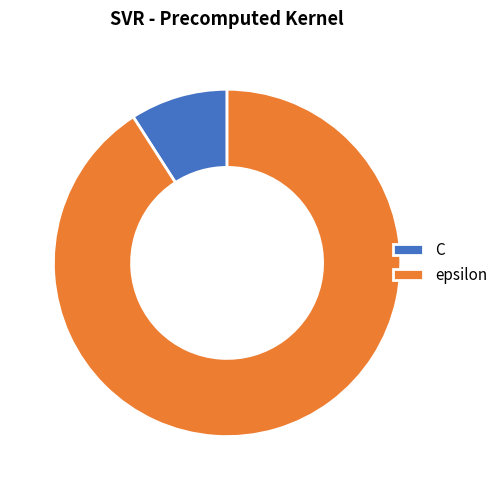

Which has a higher value, C or epsilon?

epsilon